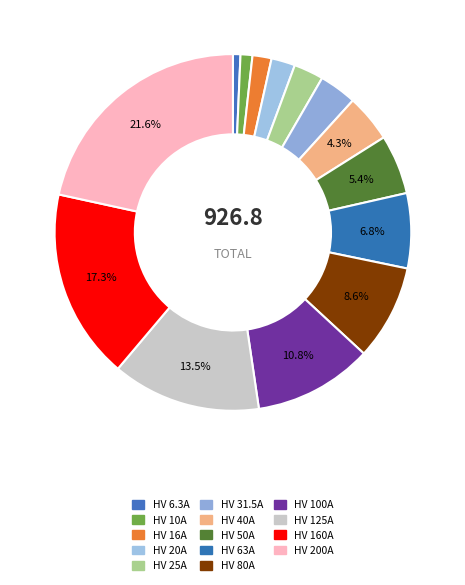

Is it true that HV 63A is 7% of the pie?

True